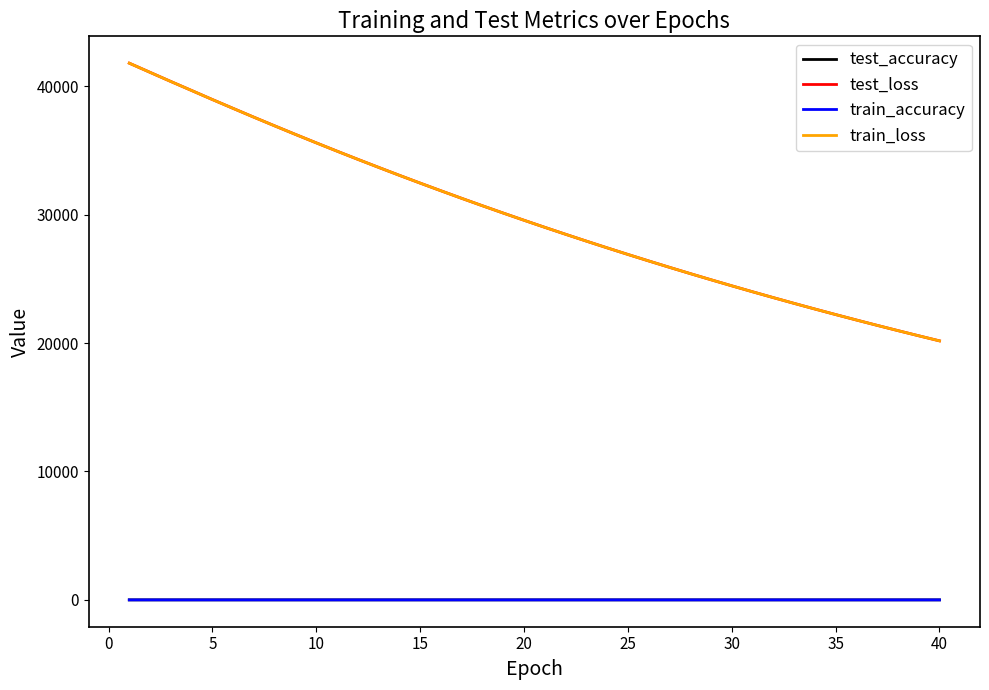

True or false: train_loss and train_accuracy intersect in this chart.

False